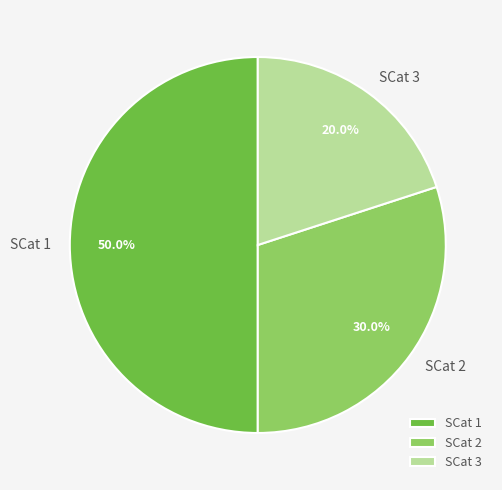

Does SCat 2 account for over 50% of the chart?

No